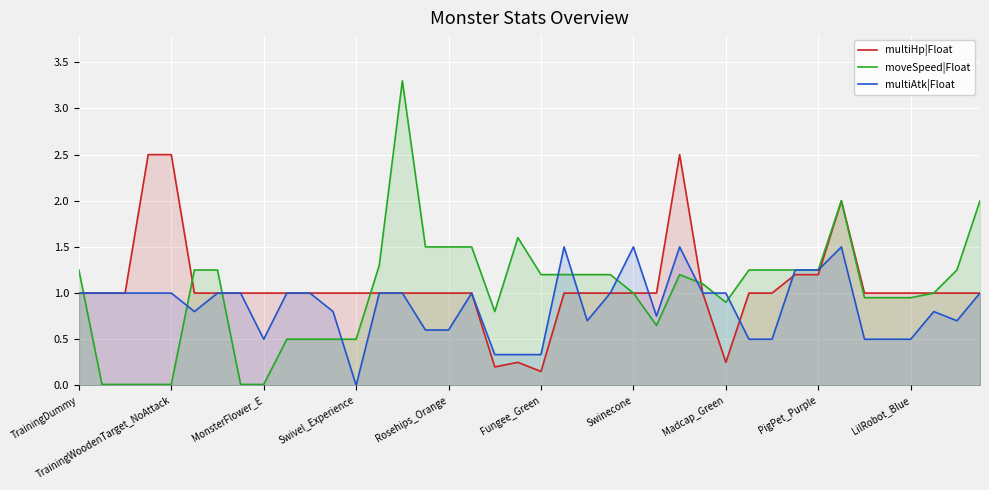

The multiHp|Float series shows 1.0 at TrainingDummy. True or false?

True